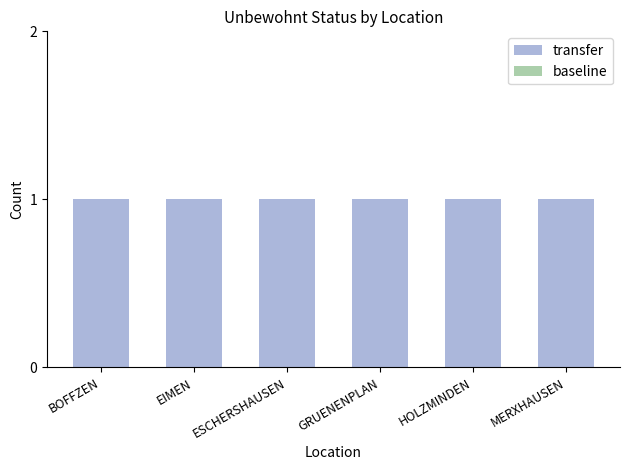

Which series has the largest range (max minus min)?

transfer